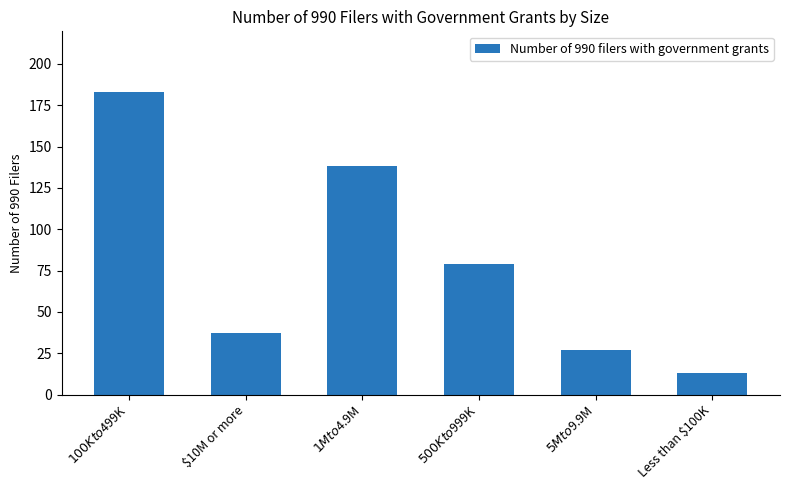

At which category does the chart reach its minimum across all series?

Less than $100K